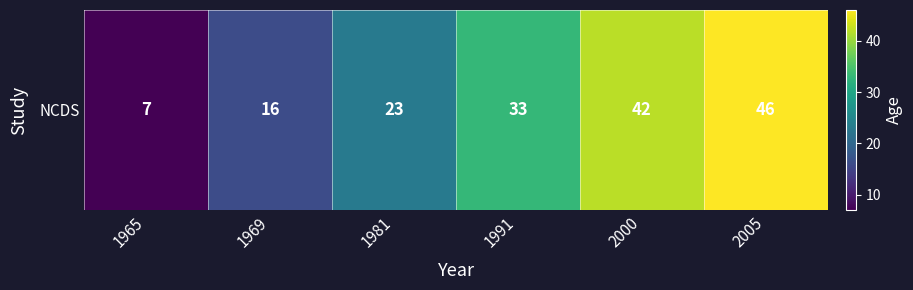

What is the smallest value displayed?

7